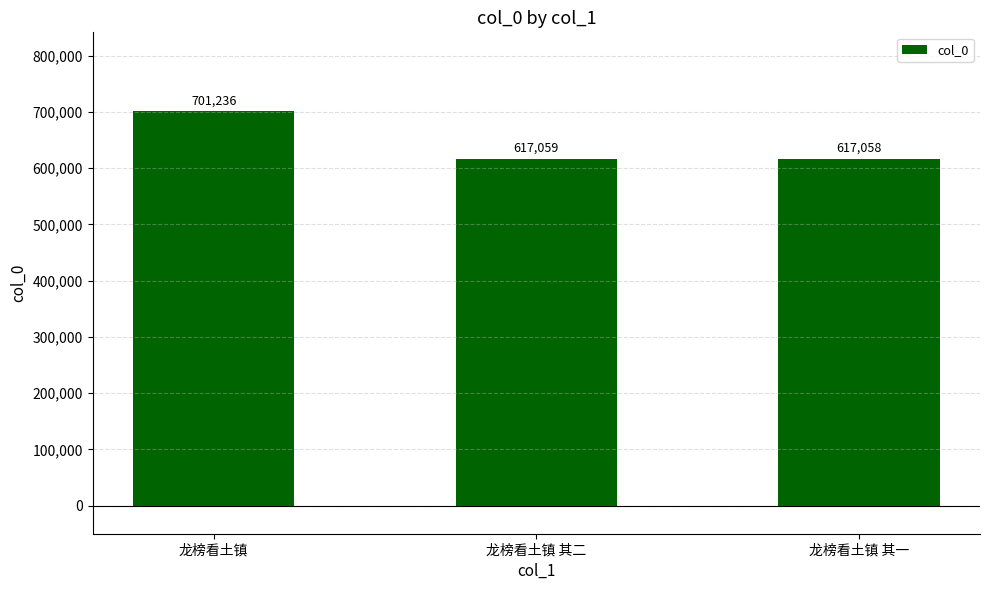

What is the change in value from 龙榜看土镇 to 龙榜看土镇 其一?

-84178